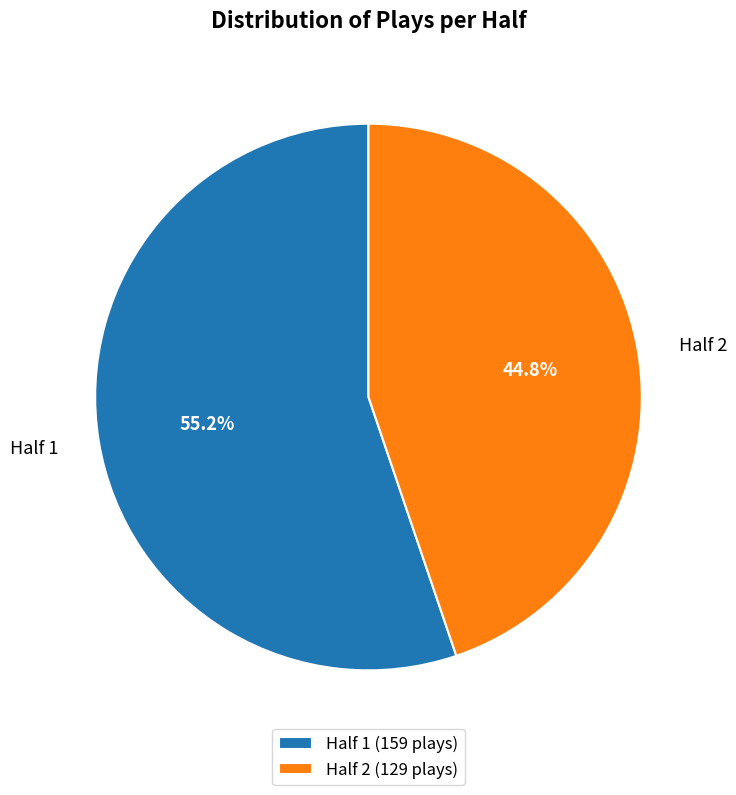

Count the number of slices in the pie.

2